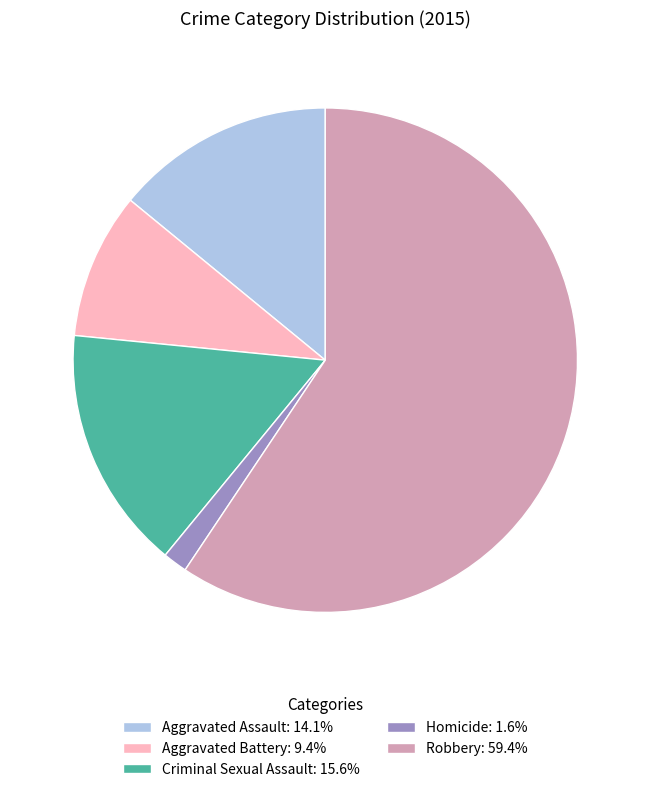

Do Aggravated Battery: 9.4% and Aggravated Assault: 14.1% together represent more than half of the pie?

No